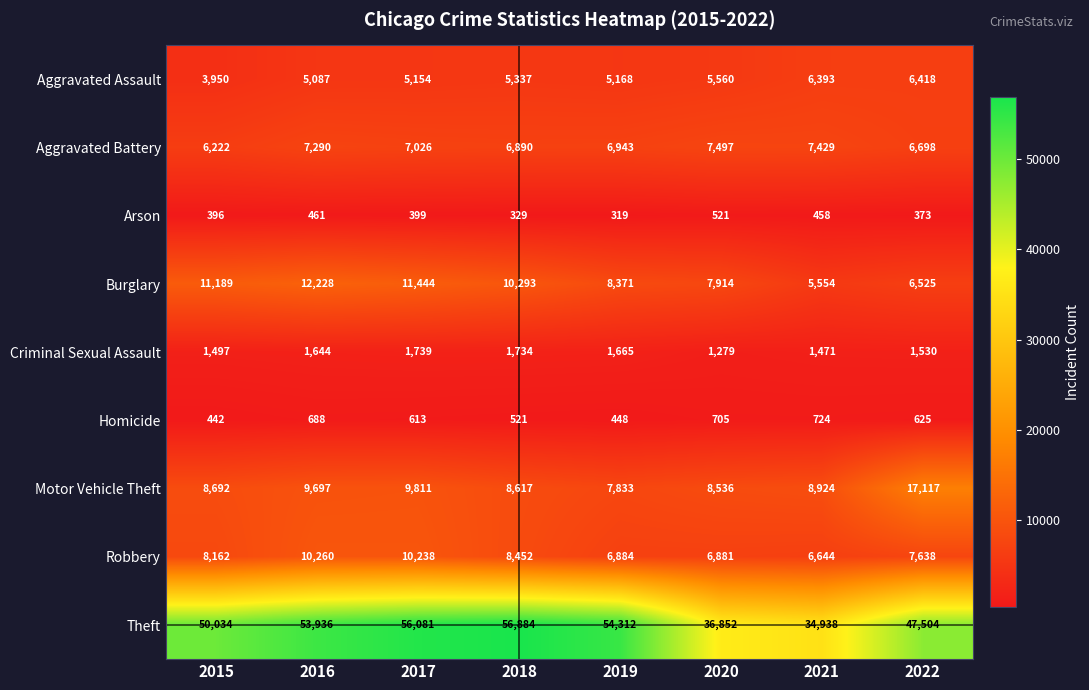

Is it true that Arson equals 319 at 2019?

True